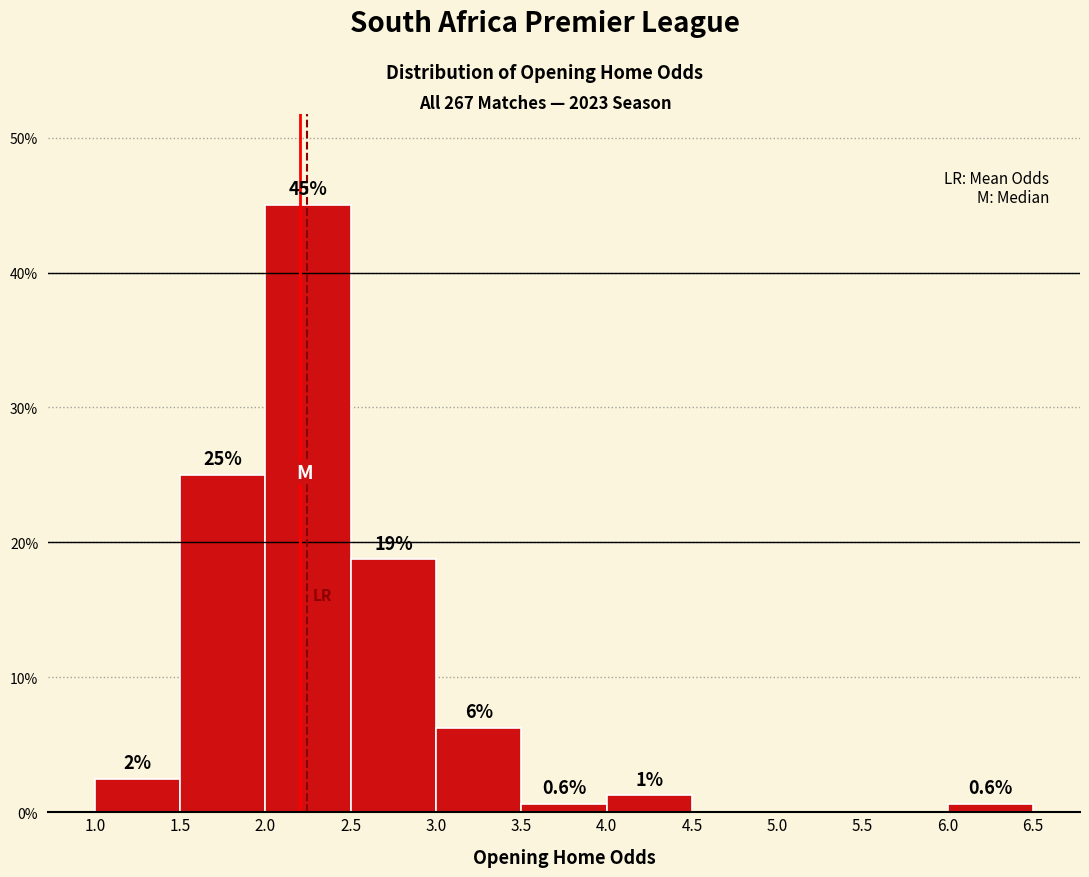

Over which range of the x-axis is the bar tallest?

2.0 to 2.5